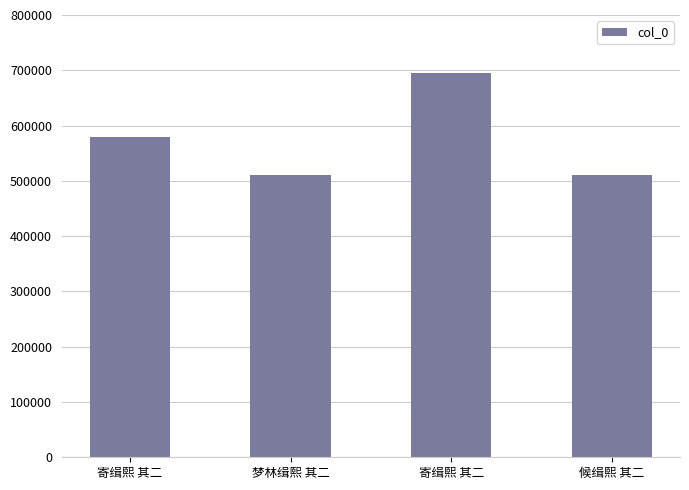

The chart shows a value of 511008 at 候缉熙 其二. True or false?

True